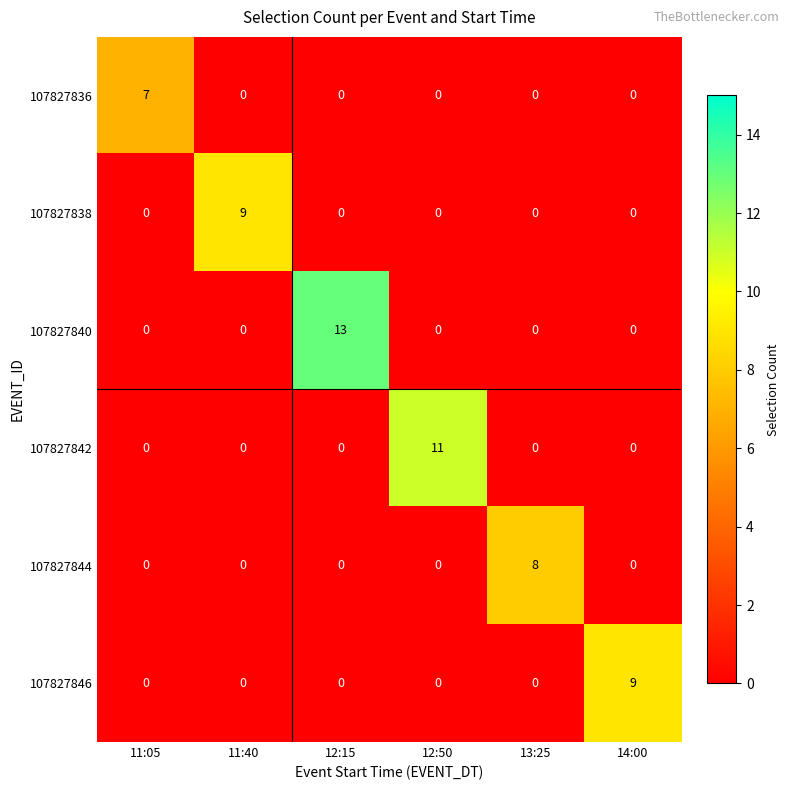

What is the total value across all series at 13:25?

8